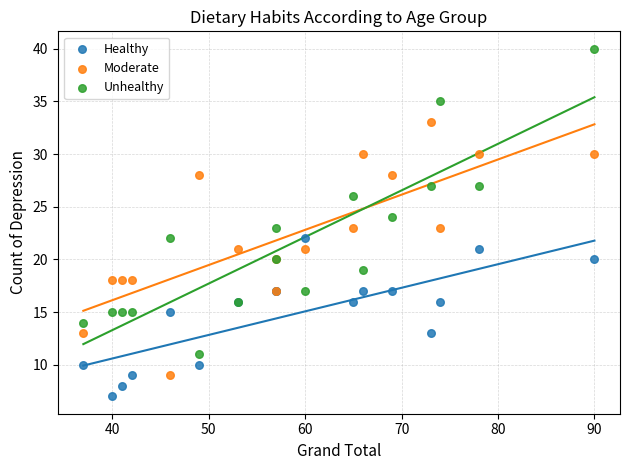

Which series has the widest spread of Y values?

Unhealthy